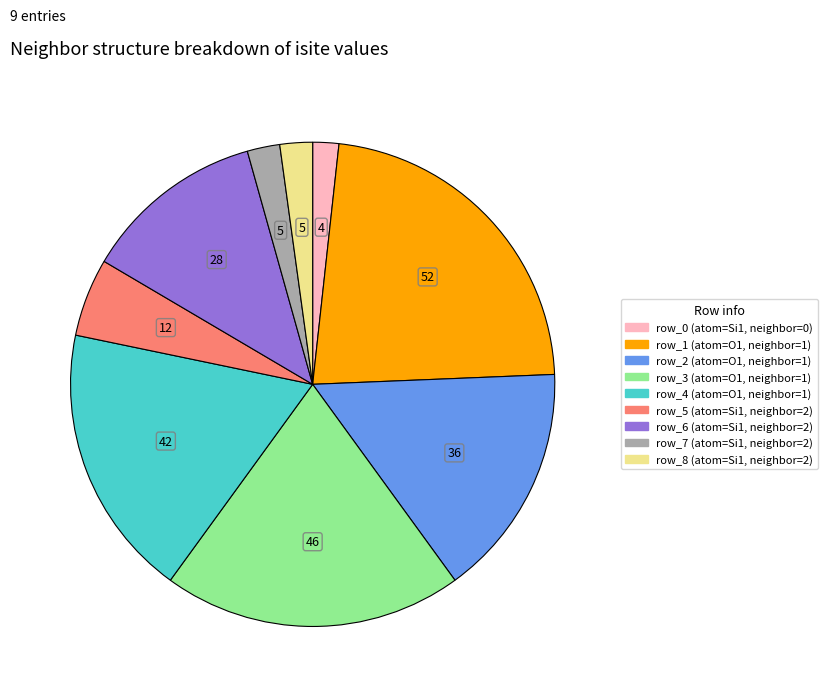

The row_6 slice represents 23% of the pie. True or false?

False